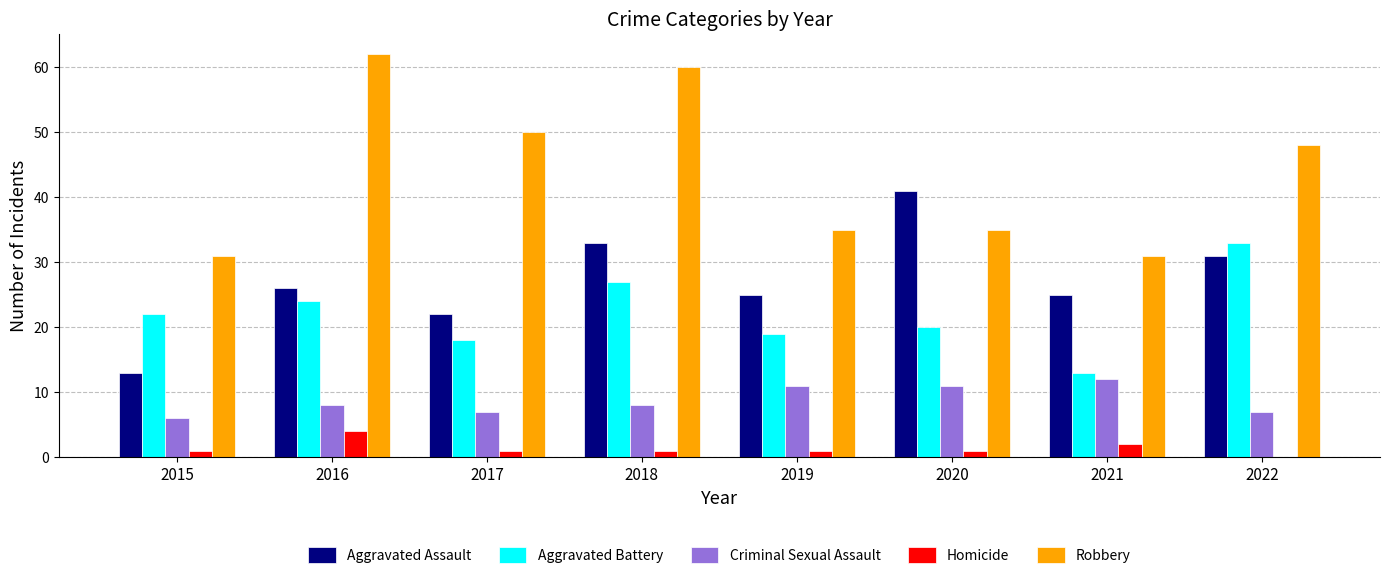

The value of Aggravated Battery at 2021 is 23. True or false?

False